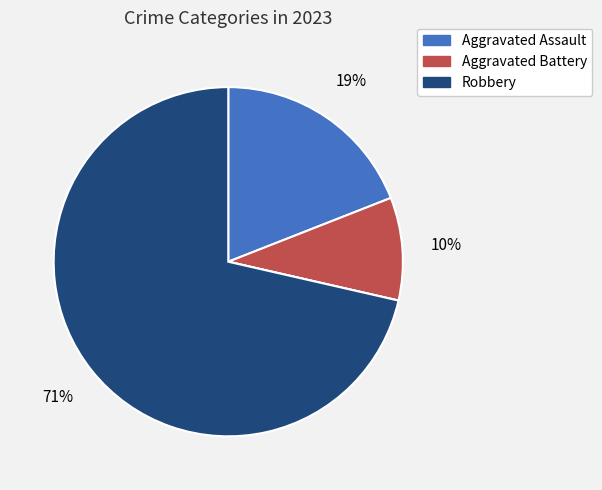

Is there any slice that represents more than half of the pie?

Yes